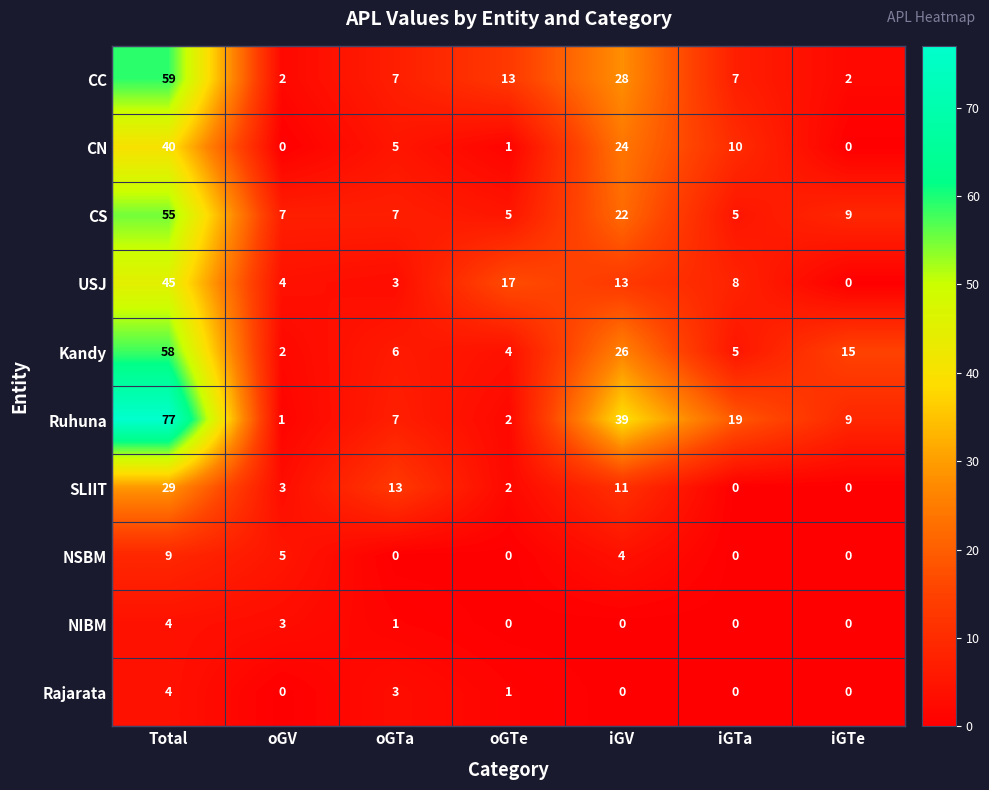

What is the difference between the CC values at iGTa and oGV?

5